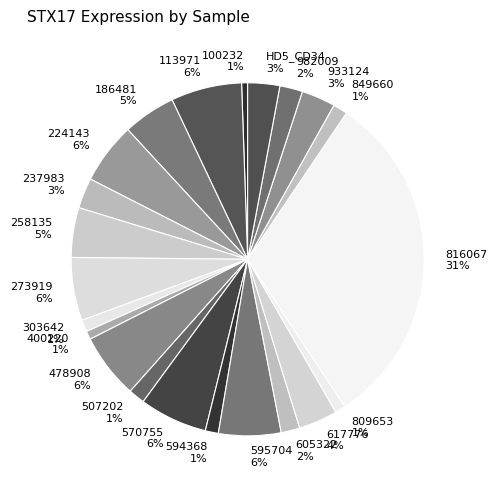

To the nearest percent, what is the average slice percentage?

5%